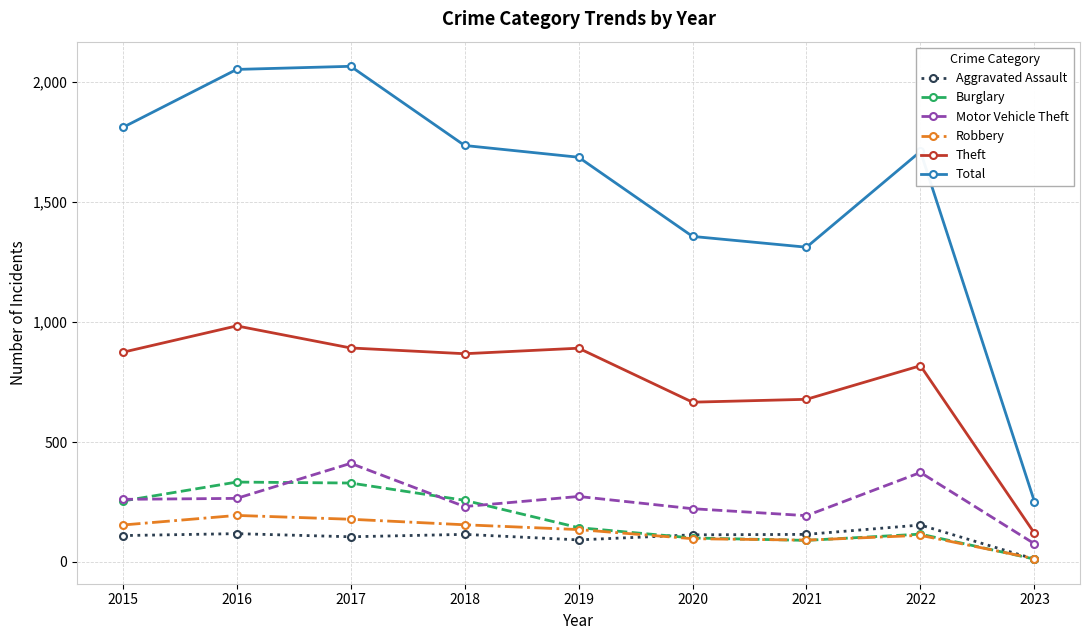

What is the lowest value of the Theft series?

120